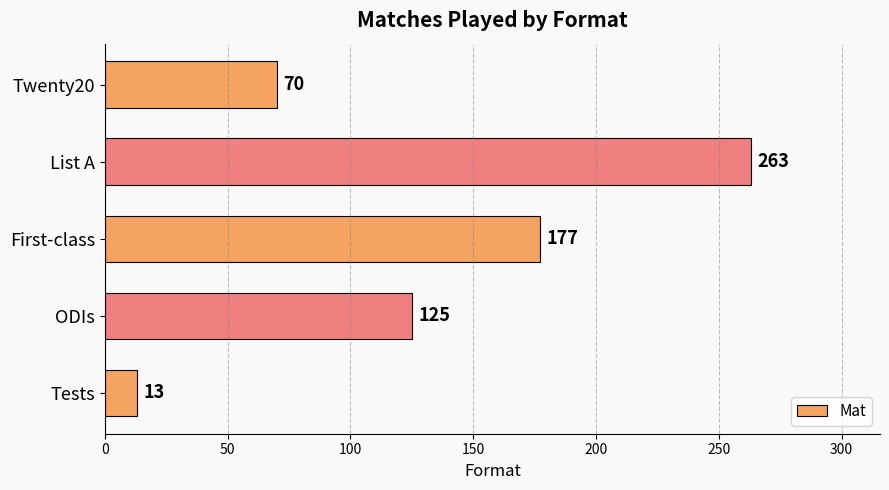

Reading bottom to top, list all the values displayed in this chart.

Tests=13	ODIs=125	First-class=177	List A=263	Twenty20=70